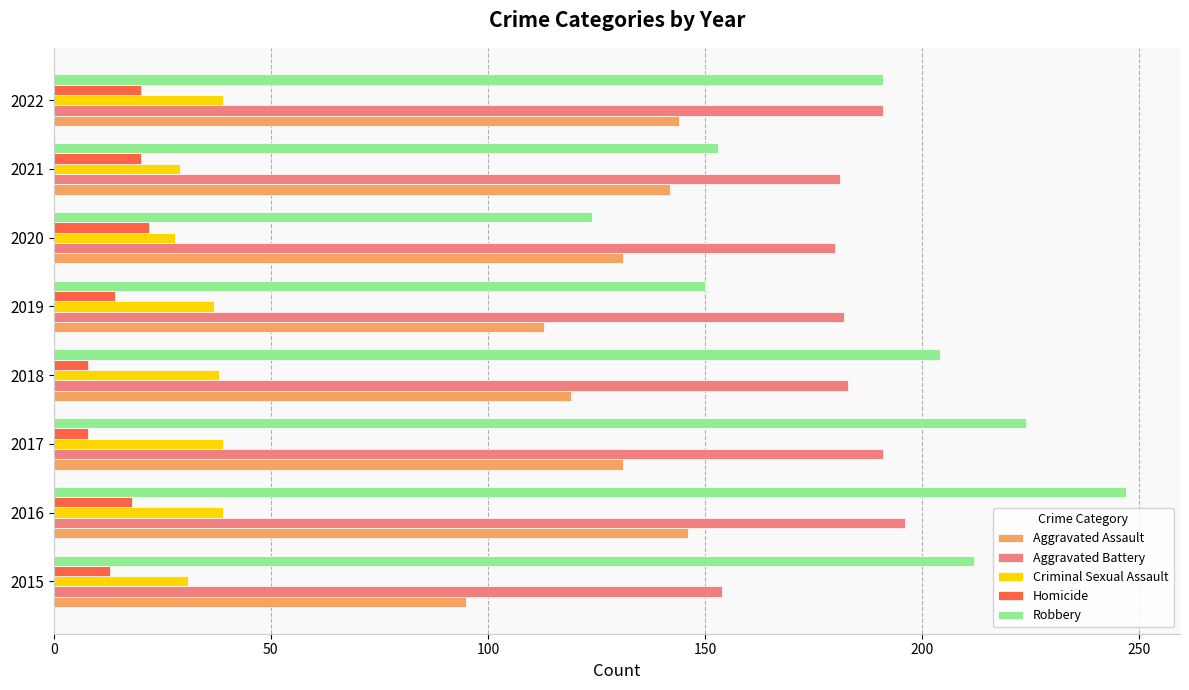

At 2018, list the series in order from smallest to largest.

Homicide, Criminal Sexual Assault, Aggravated Assault, Aggravated Battery, Robbery